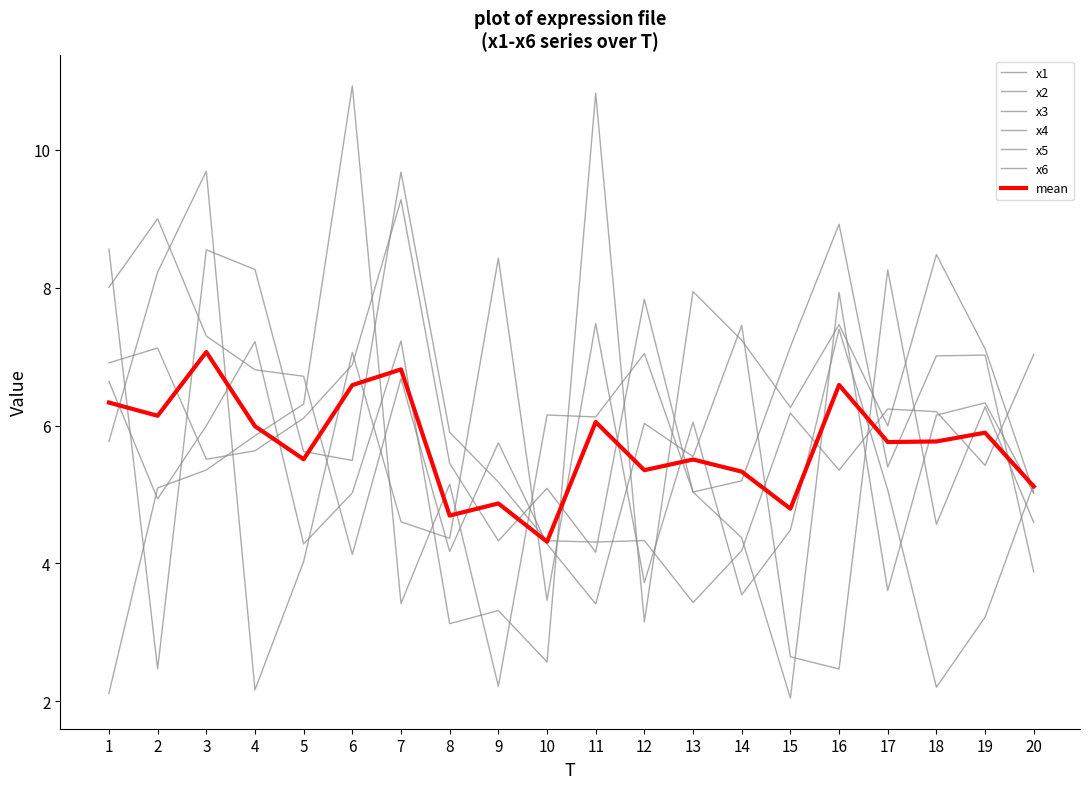

Where is x5 nearest to the value 6?

3